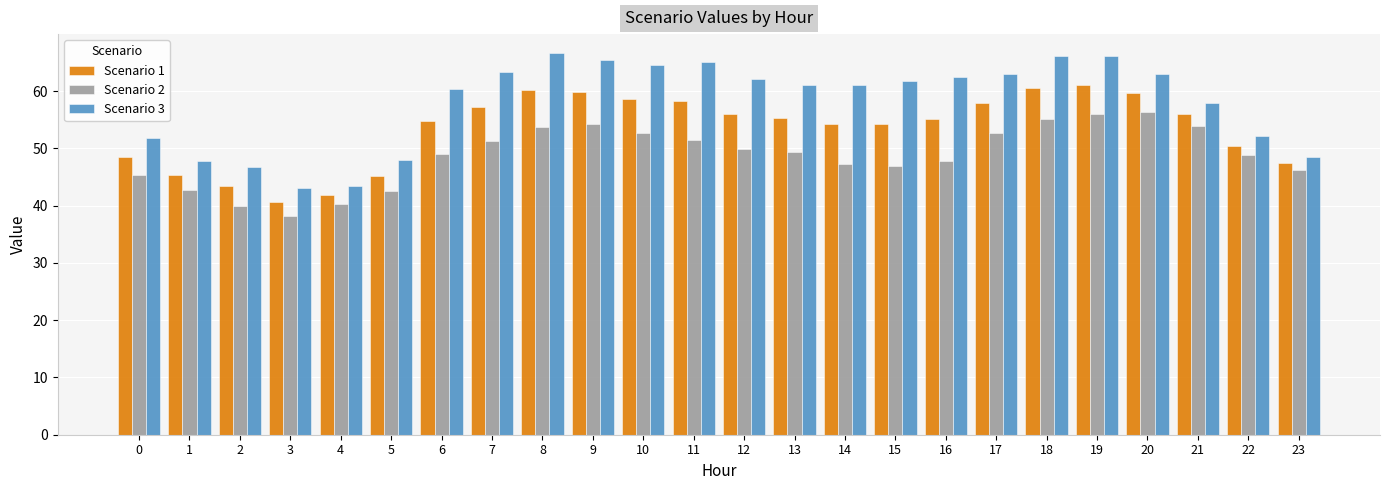

True or false: Scenario 1 has a value of 82.9 at 23.

False